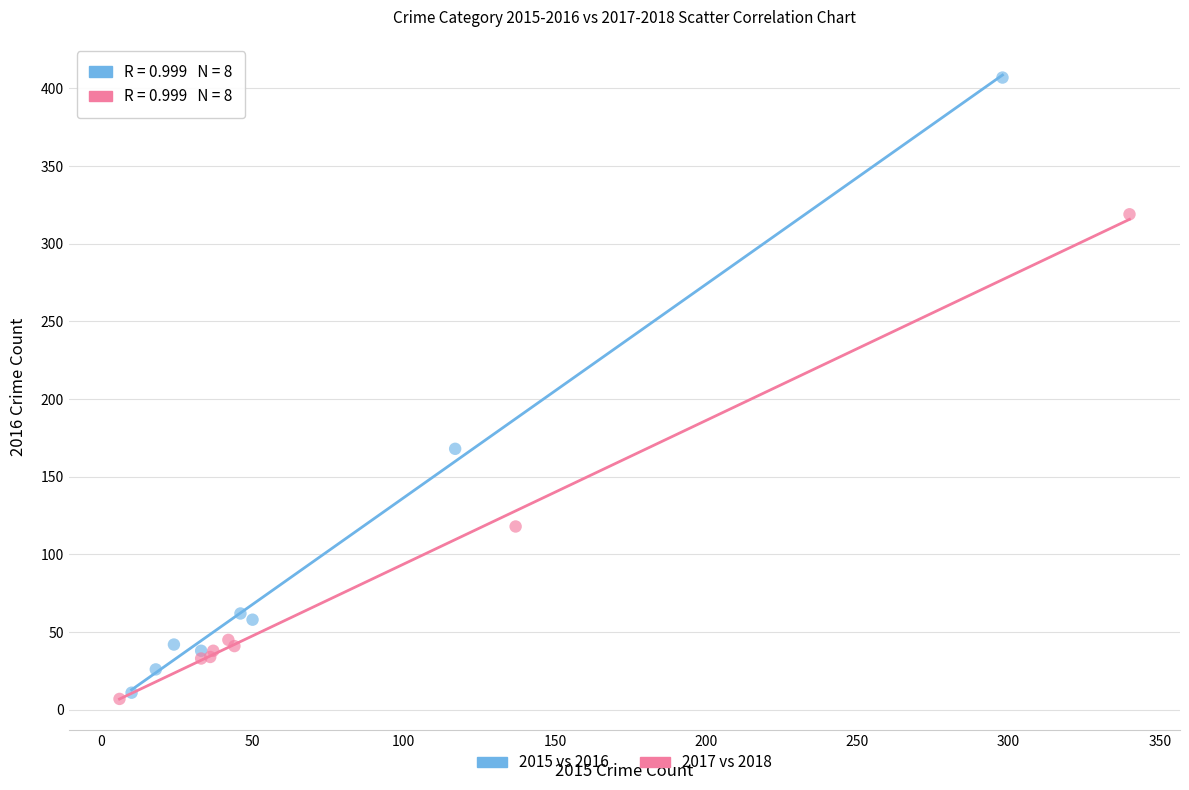

Which series has the widest spread of Y values?

2015 vs 2016